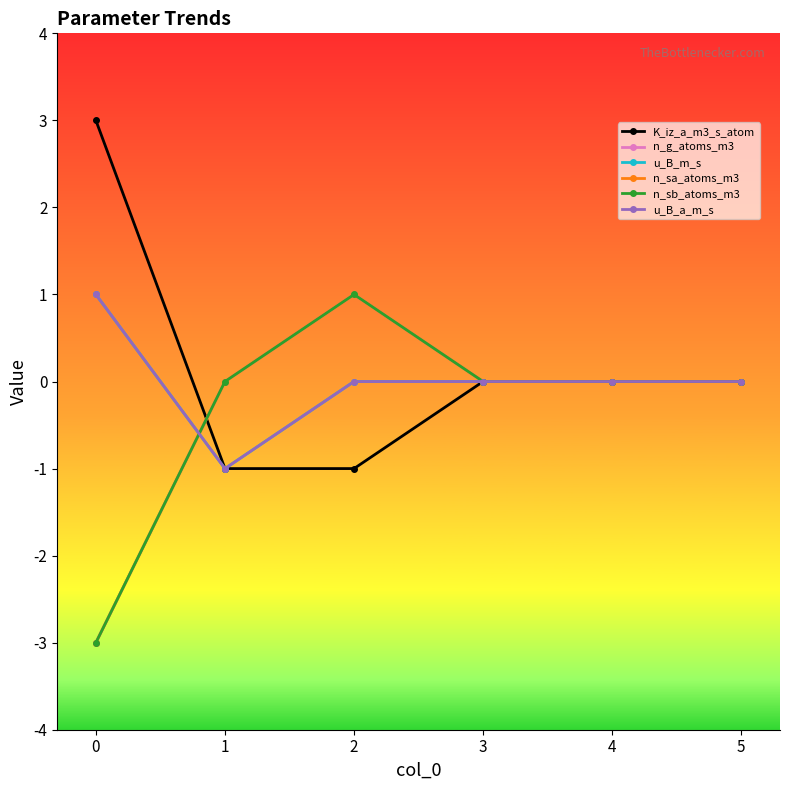

At which label does n_sa_atoms_m3 reach its peak?

2